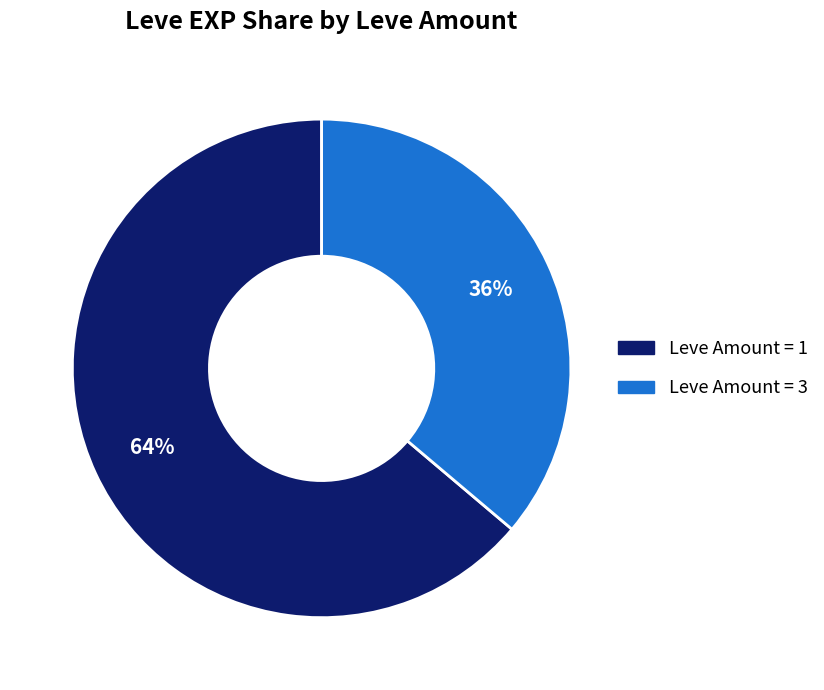

To the nearest percent, what is the difference between the largest and smallest slice percentages?

28%